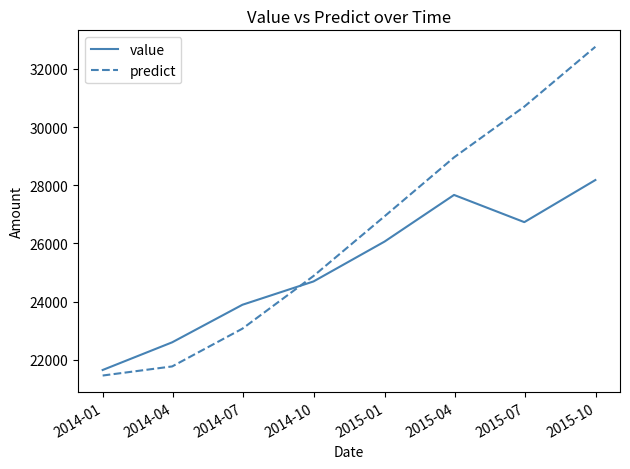

How many categories are shown in the chart?

8